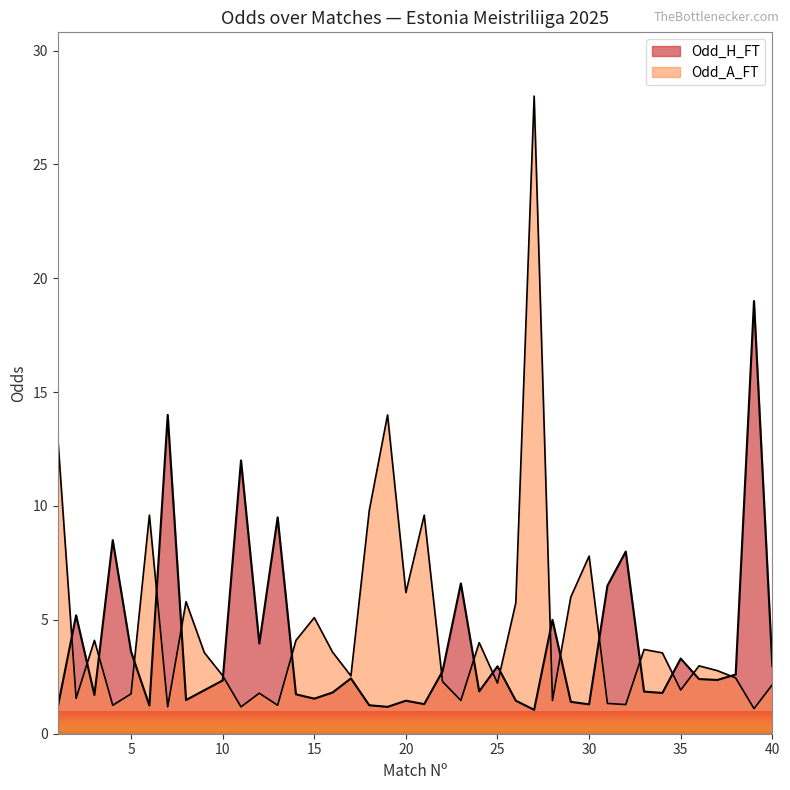

What is the total value across all series at 27?

29.1